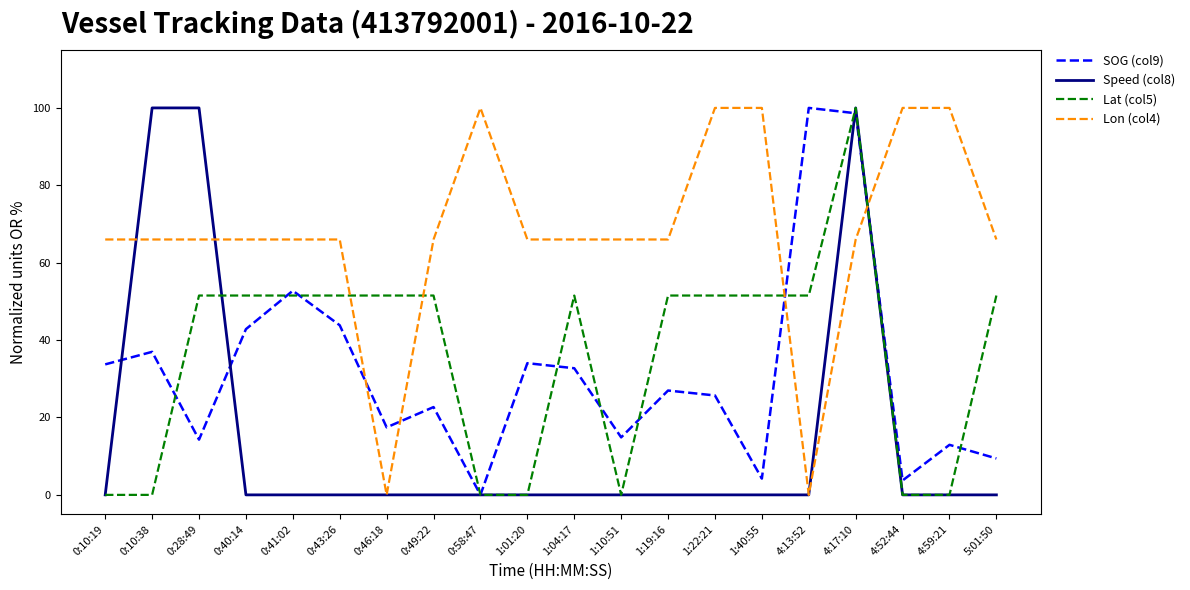

Between which two adjacent categories do SOG (col9) and Lon (col4) first intersect?

0:43:26 and 0:46:18